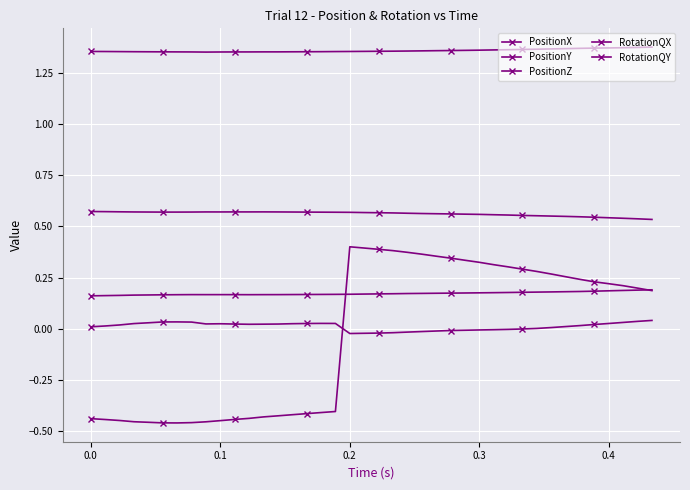

Does the chart have visible grid lines?

Yes